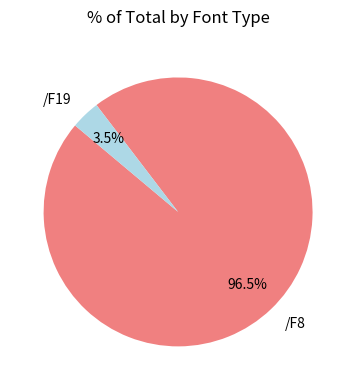

What is the ratio of the value at /F19 to the value at /F8?

0.0